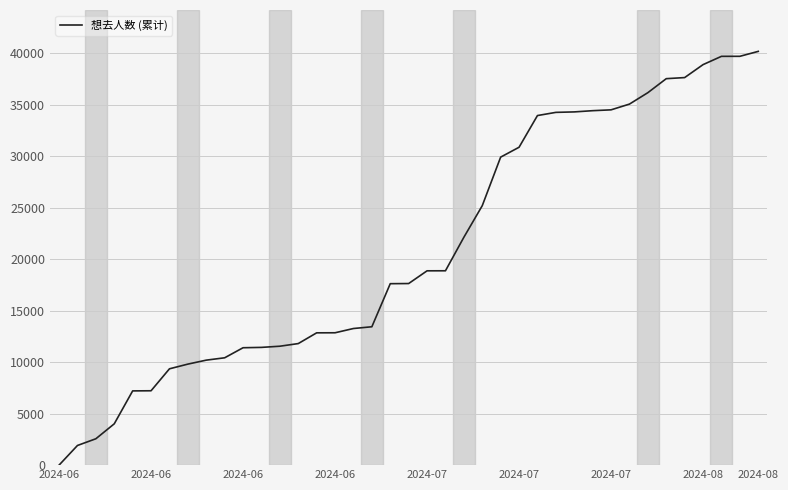

What is the greatest value displayed?

40199